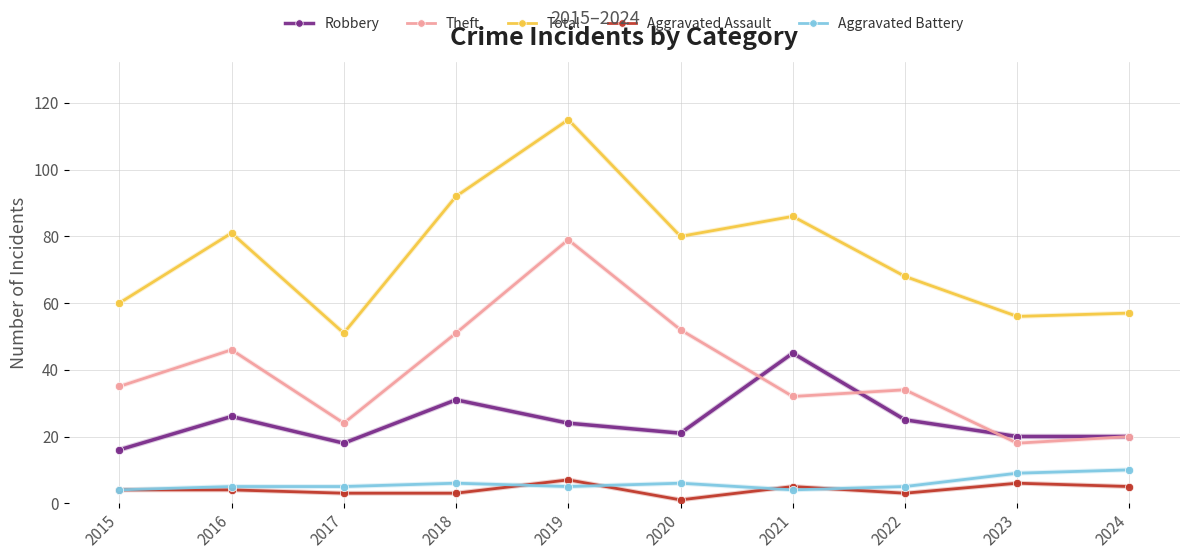

Reading left to right, list all the values displayed in this chart.

Robbery: 16	26	18	31	24	21	45	25	20	20
Theft: 35	46	24	51	79	52	32	34	18	20
Total: 60	81	51	92	115	80	86	68	56	57
Aggravated Assault: 4	4	3	3	7	1	5	3	6	5
Aggravated Battery: 4	5	5	6	5	6	4	5	9	10